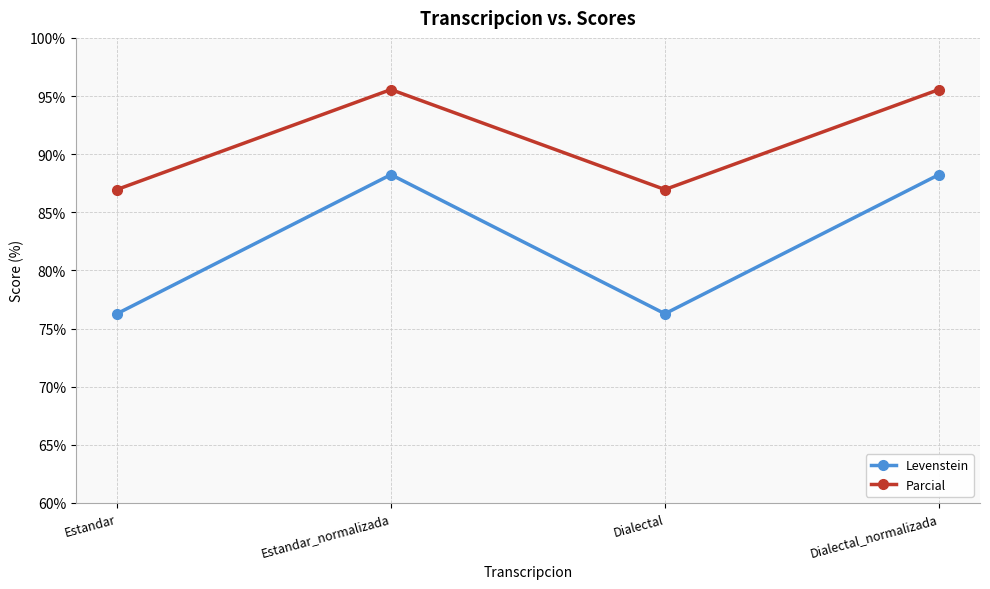

In Levenstein, how many points are higher than both neighbors (excluding endpoints)?

1